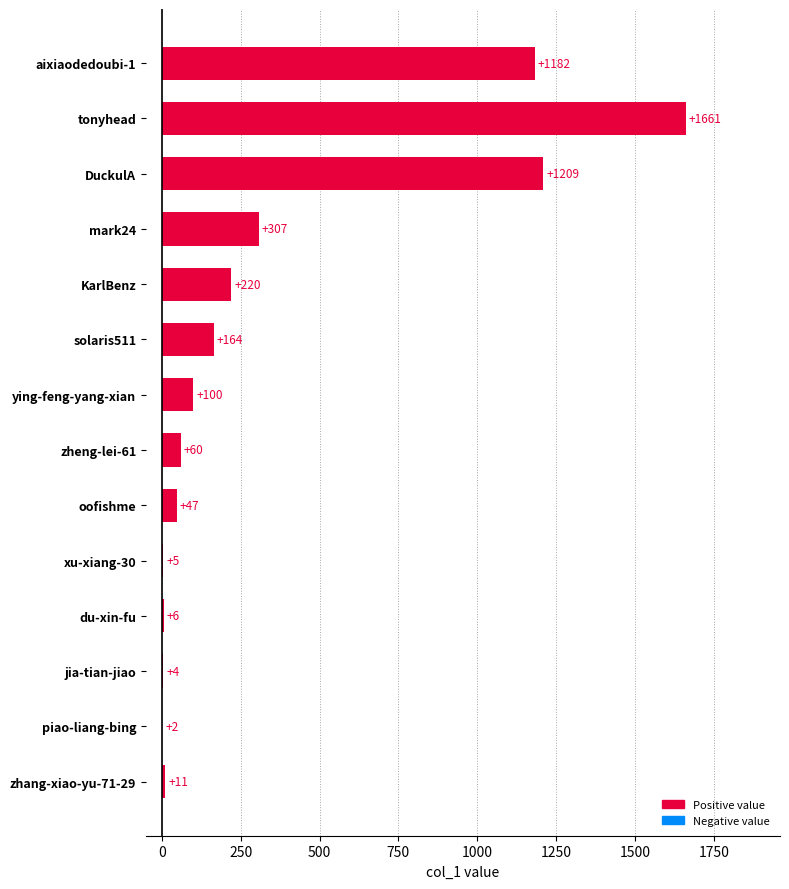

What is the change in value from solaris511 to xu-xiang-30?

-159